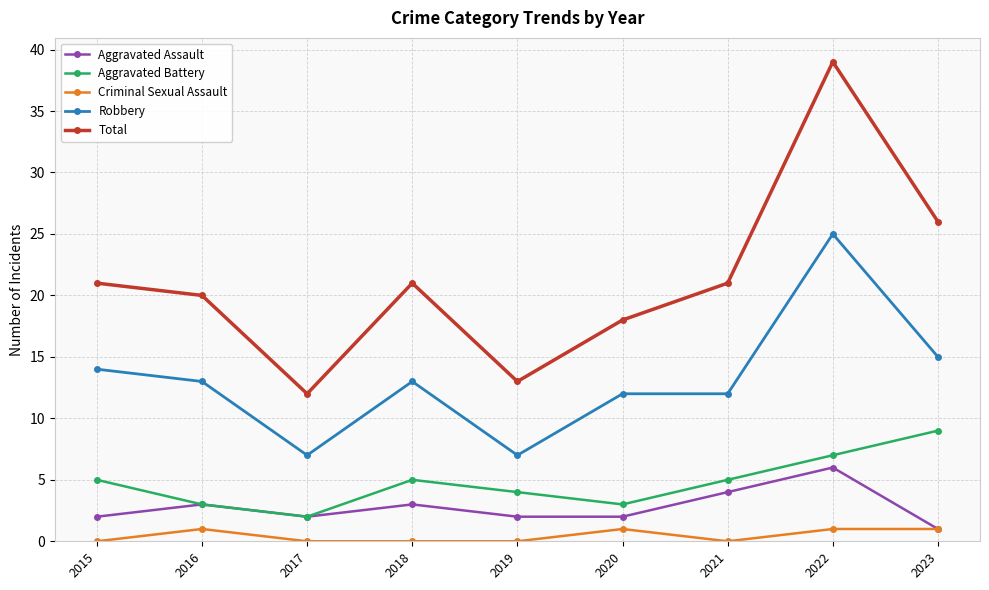

List the series in order of their peak value, lowest first.

Criminal Sexual Assault, Aggravated Assault, Aggravated Battery, Robbery, Total